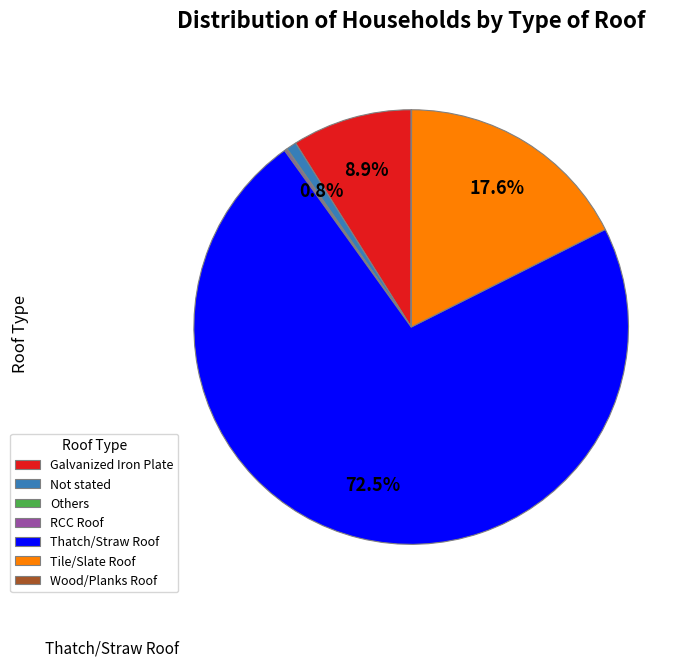

Does any single category account for the majority?

Yes